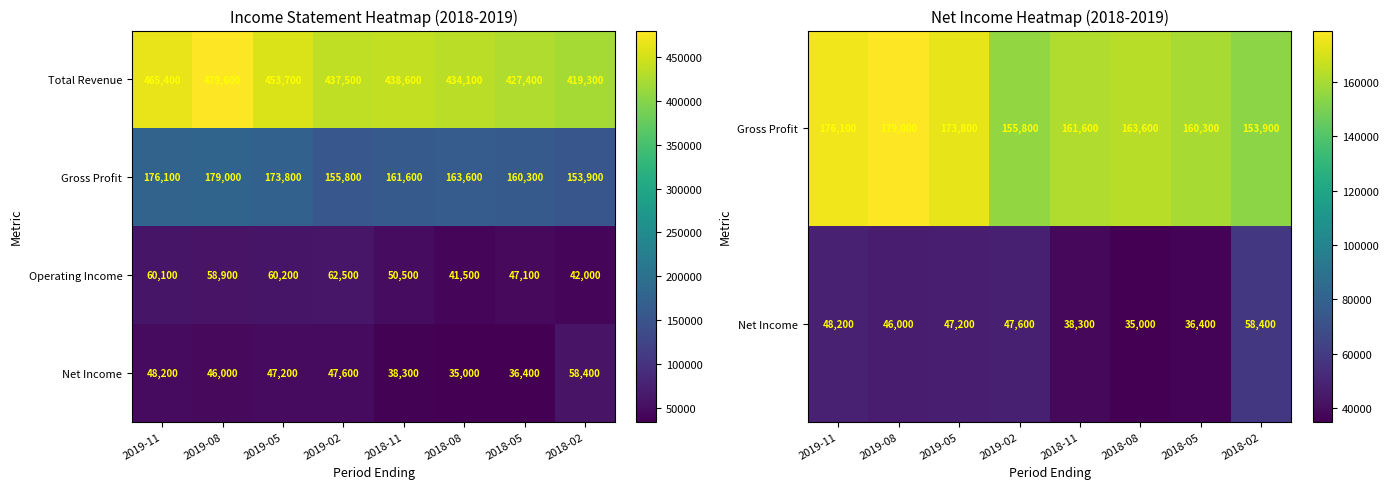

At which label does Operating Income first exceed 58900?

2019-11